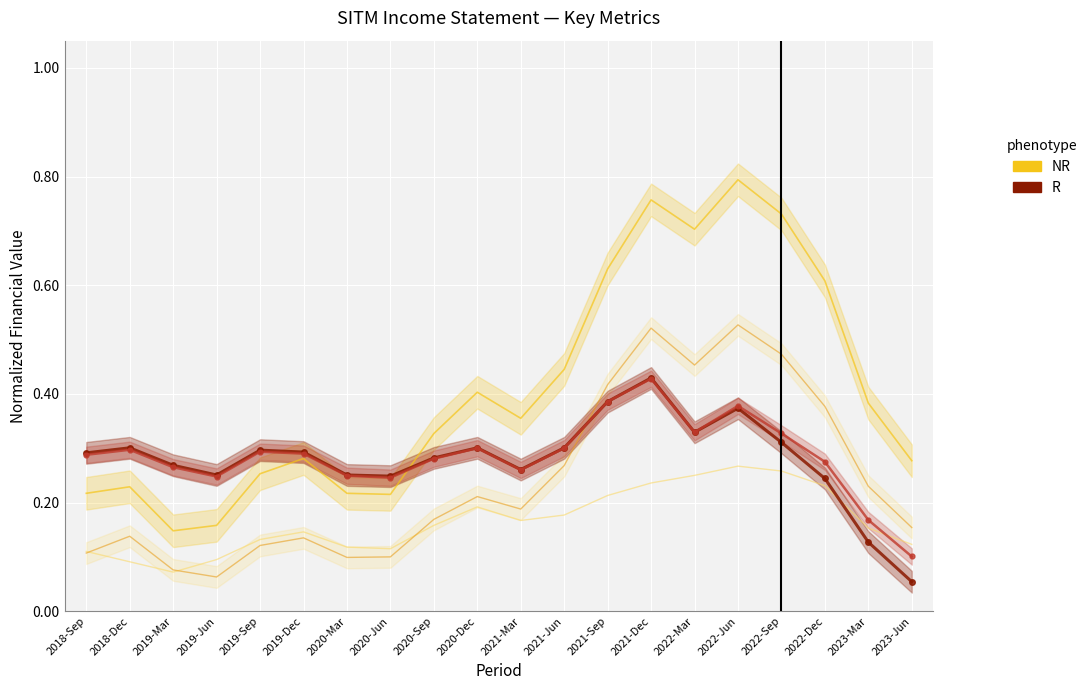

True or false: Total Revenue (NR) and Cost of Revenue (NR) intersect in this chart.

False